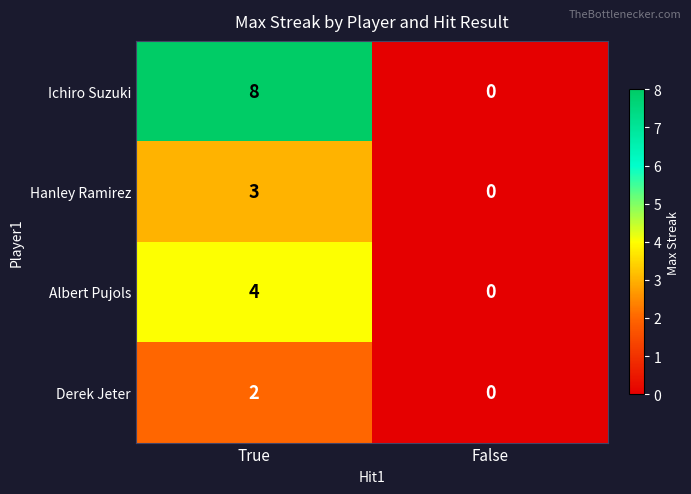

The value of Derek Jeter at True is 3. True or false?

False